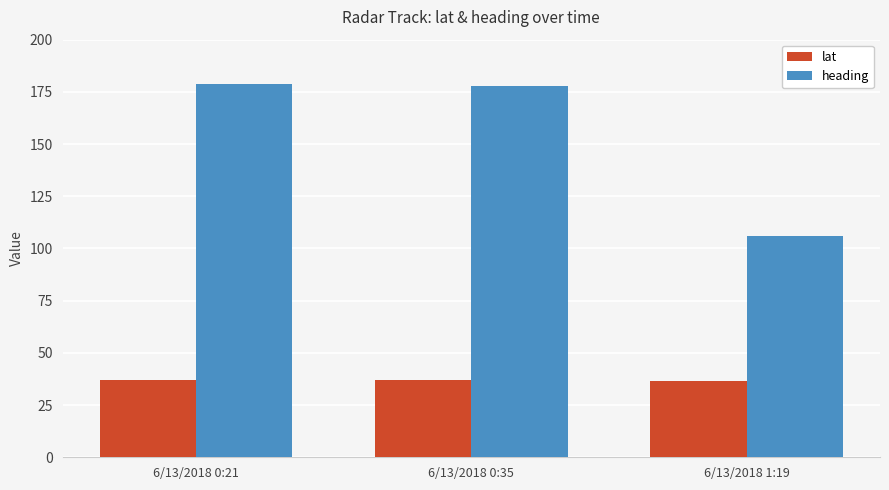

Where does the heading series first go above 178?

6/13/2018 0:21